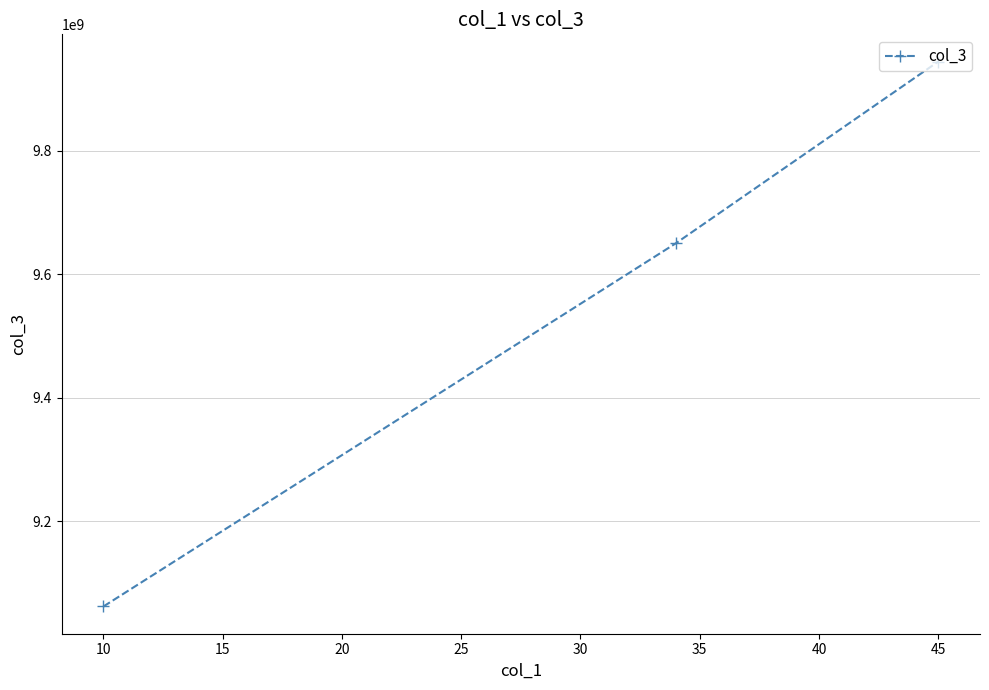

What is the difference between the second highest and minimum values?

587999811